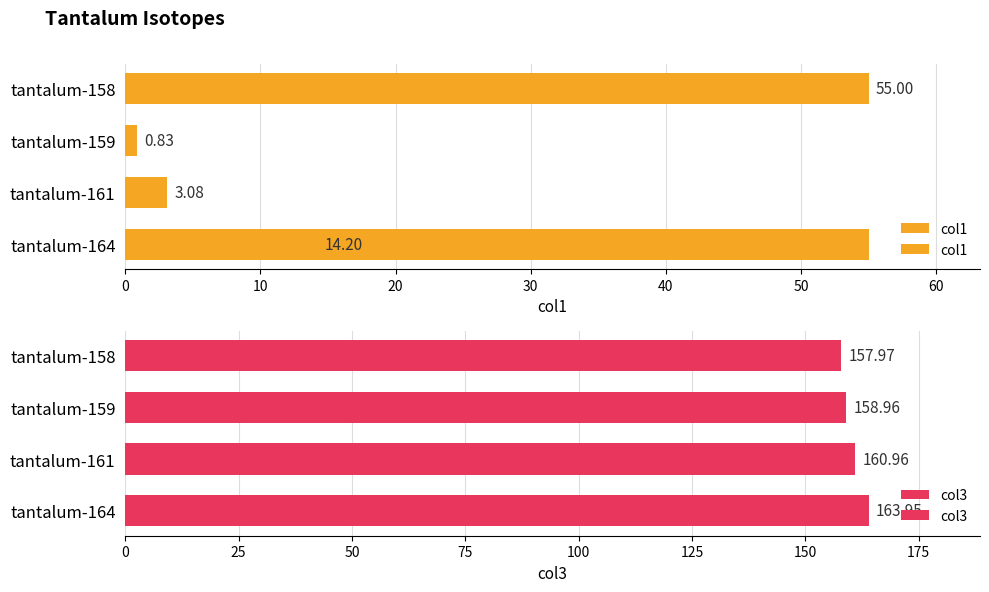

Count the number of data series in this chart.

2